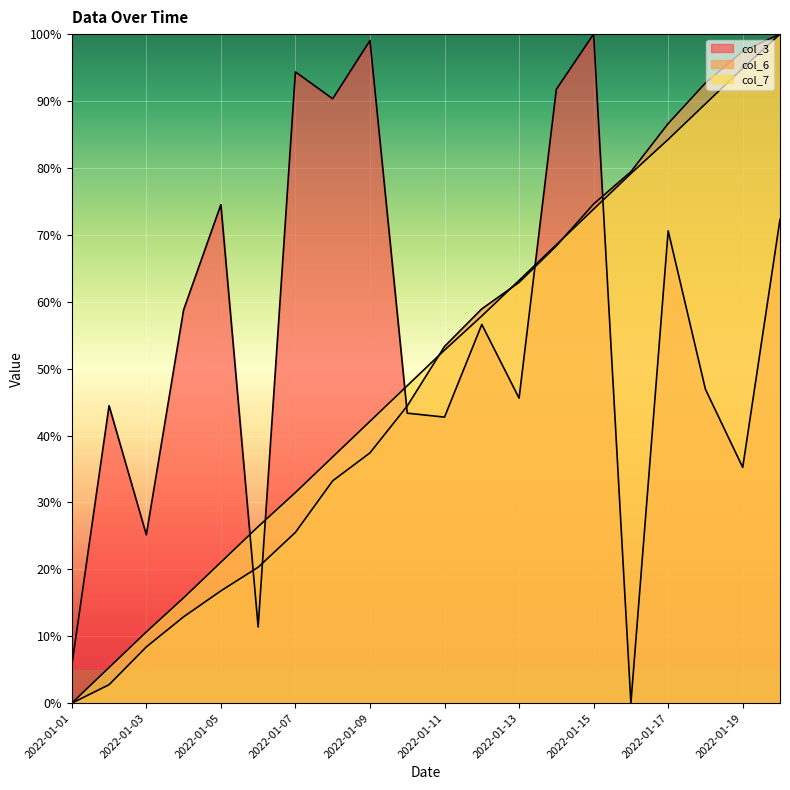

List the labels in order of col_7 value, largest first.

2022-01-20, 2022-01-19, 2022-01-18, 2022-01-17, 2022-01-16, 2022-01-15, 2022-01-14, 2022-01-13, 2022-01-12, 2022-01-11, 2022-01-10, 2022-01-09, 2022-01-08, 2022-01-07, 2022-01-06, 2022-01-05, 2022-01-04, 2022-01-03, 2022-01-02, 2022-01-01